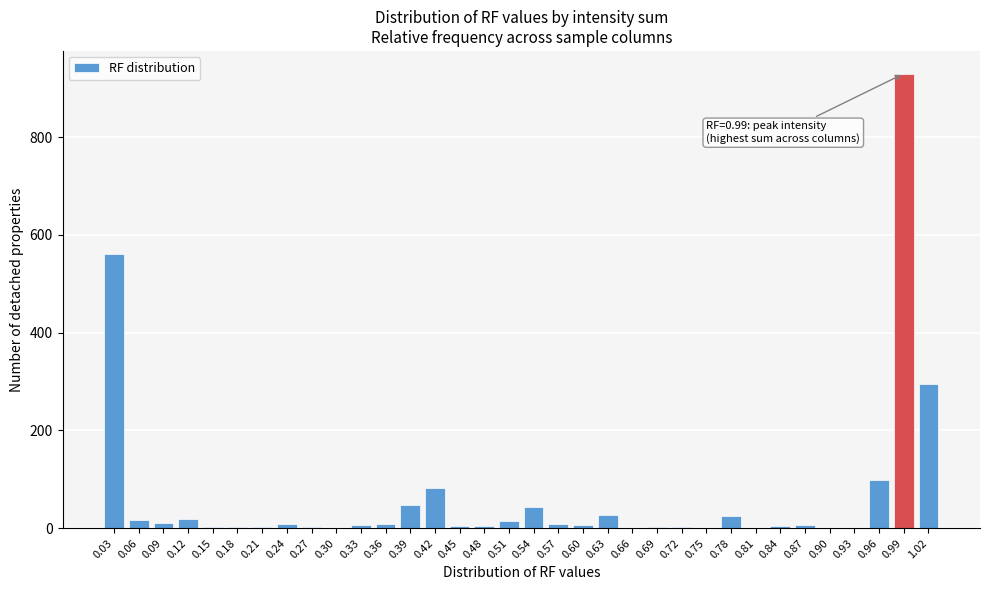

The value at 0.03 is 559.9. True or false?

True